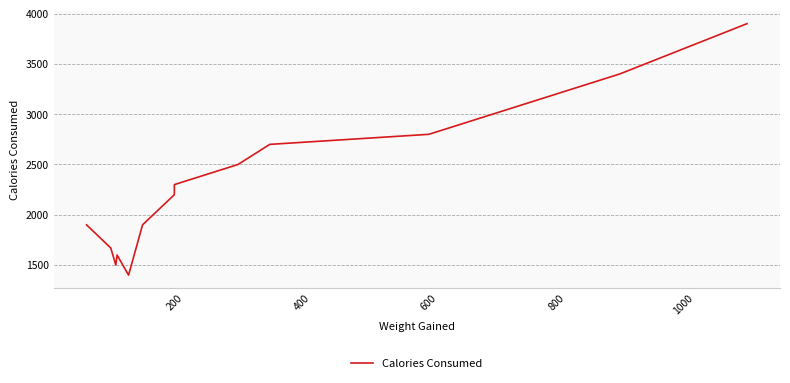

How many categories are shown in the chart?

14